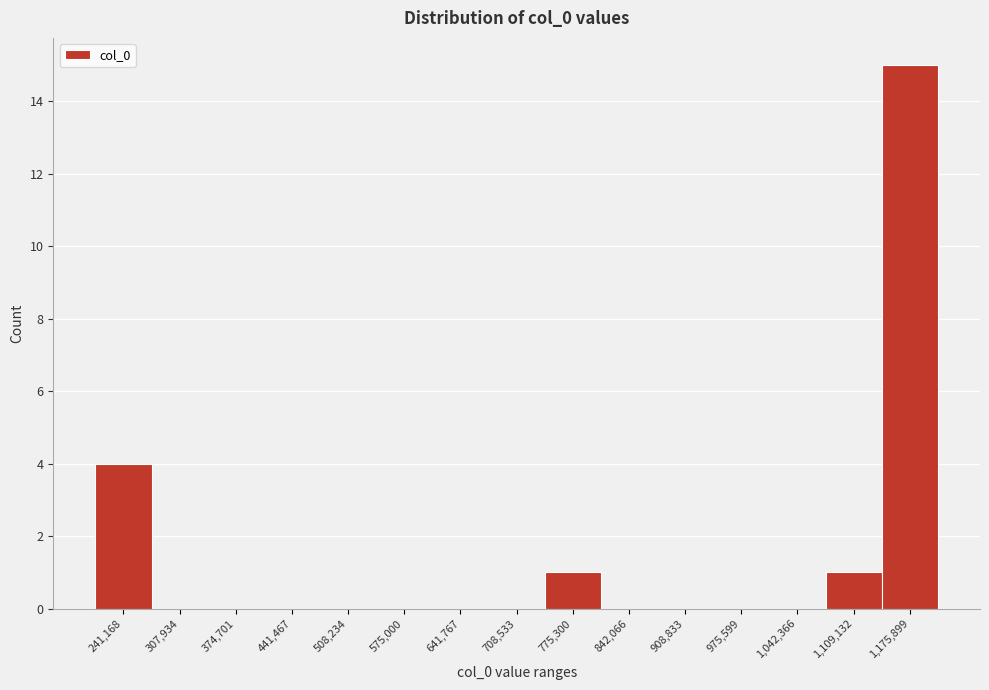

Reading right to left, extract all data points from this chart.

1,175,899=15	1,109,132=1	1,042,366=0	975,599=0	908,833=0	842,066=0	775,300=1	708,533=0	641,767=0	575,000=0	508,234=0	441,467=0	374,701=0	307,934=0	241,168=4